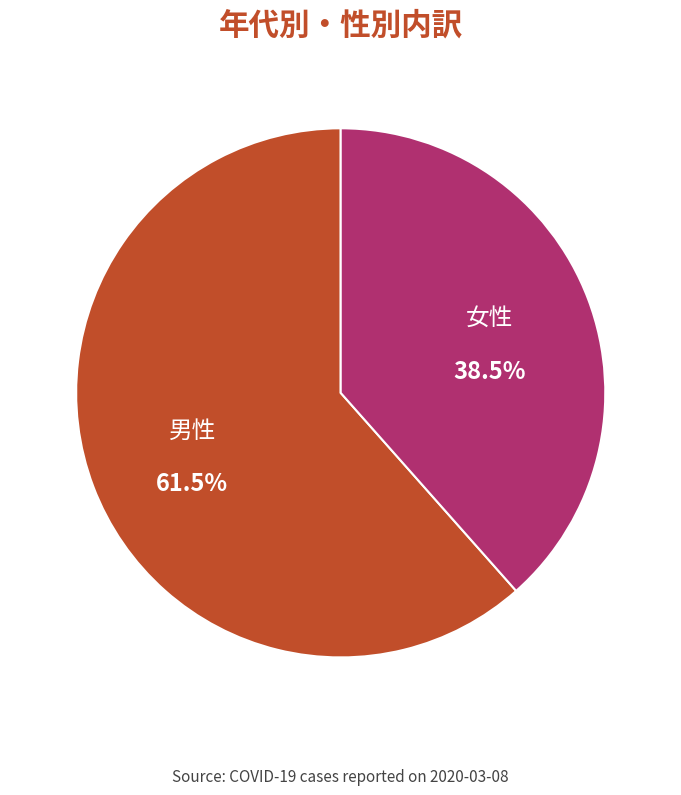

To the nearest percent, what is the combined percentage of 男性 and 女性?

100%